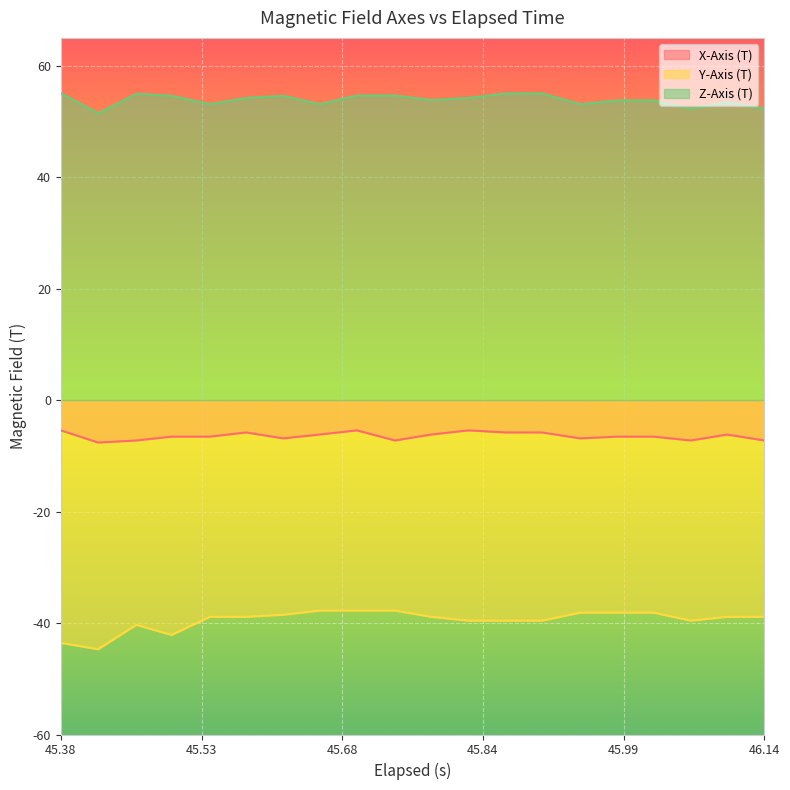

What is the sum of all X-Axis (T) values?

-128.7